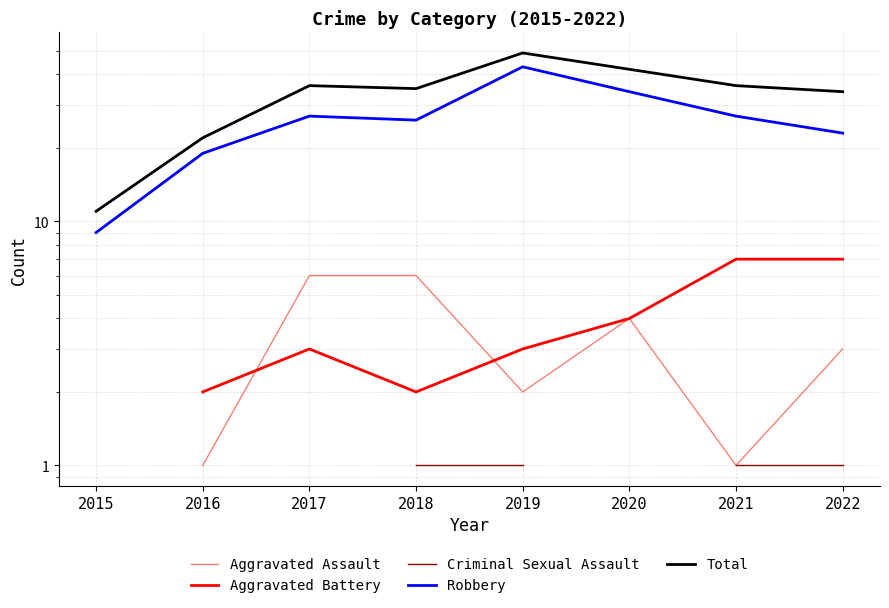

The Total series shows 16.3 at 2015. True or false?

False